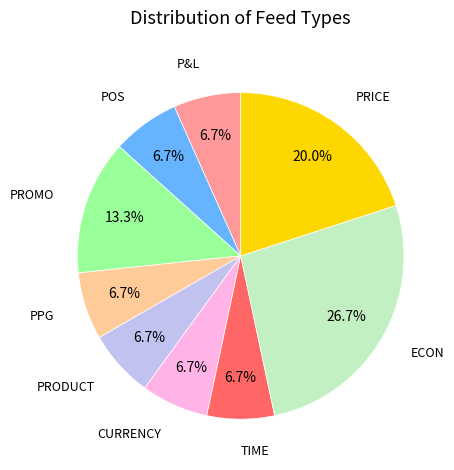

Is there a majority slice in this chart?

No